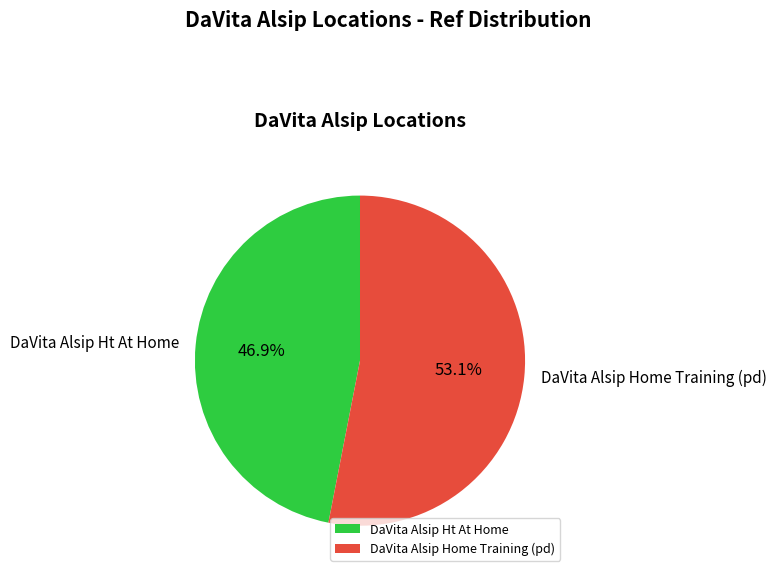

To the nearest percent, what portion does DaVita Alsip Home Training (pd) represent?

53%